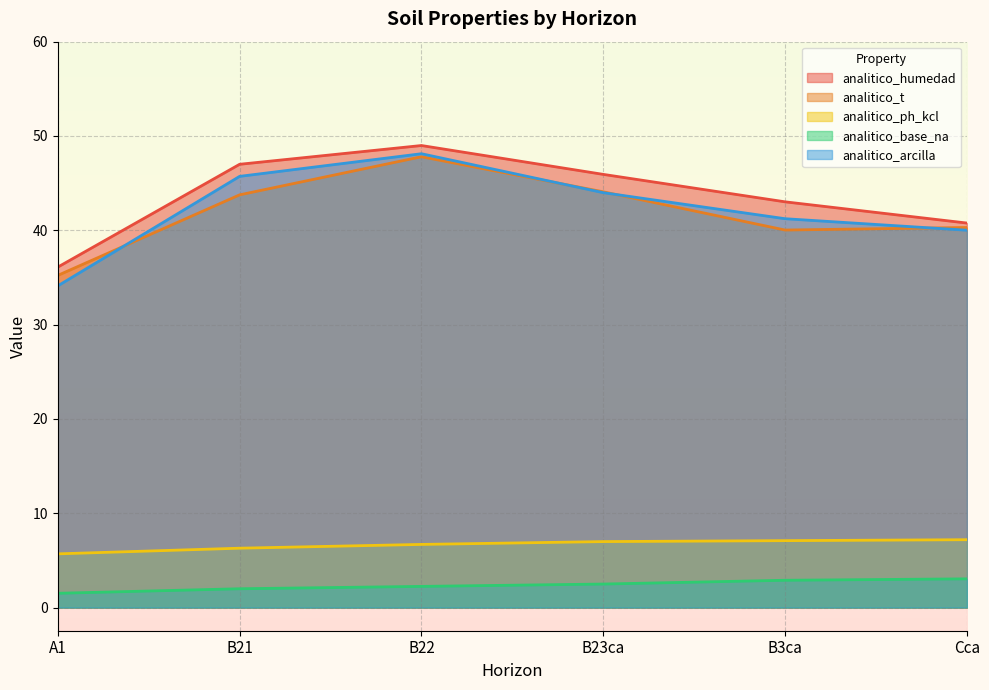

How many distinct data groups are displayed?

5